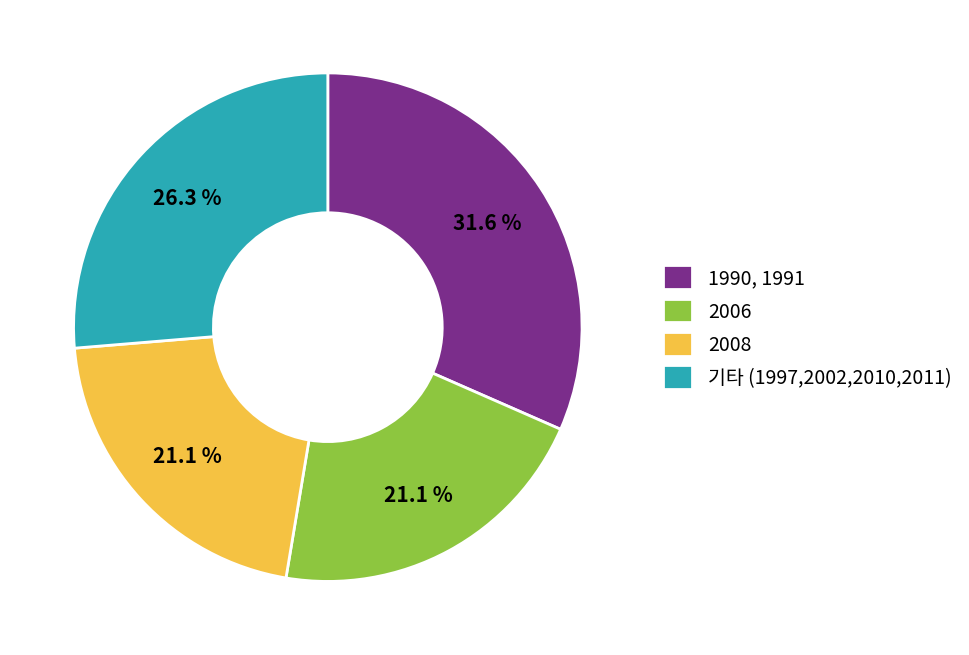

Does 2006 represent more than half of the total?

No